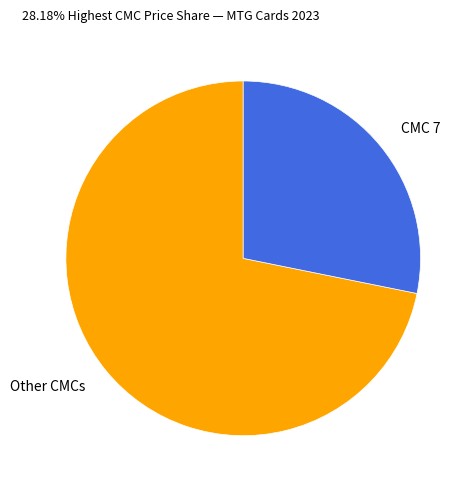

Does CMC 7 represent more than half of the total?

No